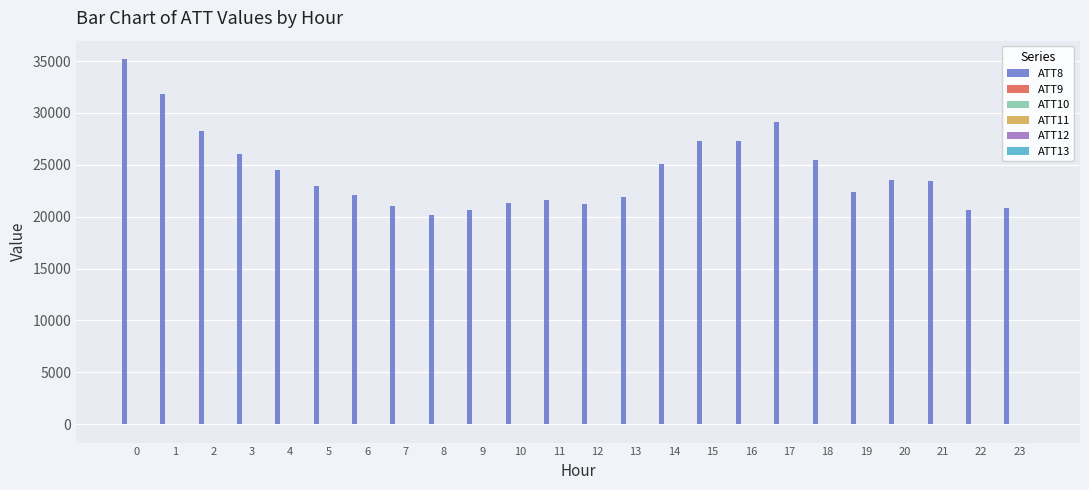

Which series has the largest total across all categories?

ATT8